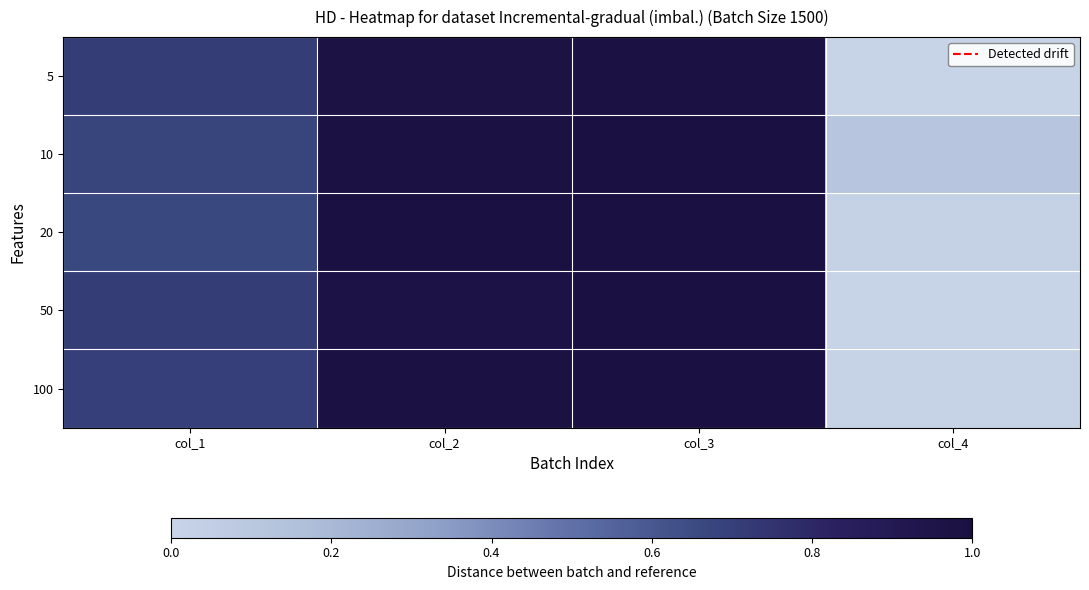

What is the total value across all series at col_1?

3.5